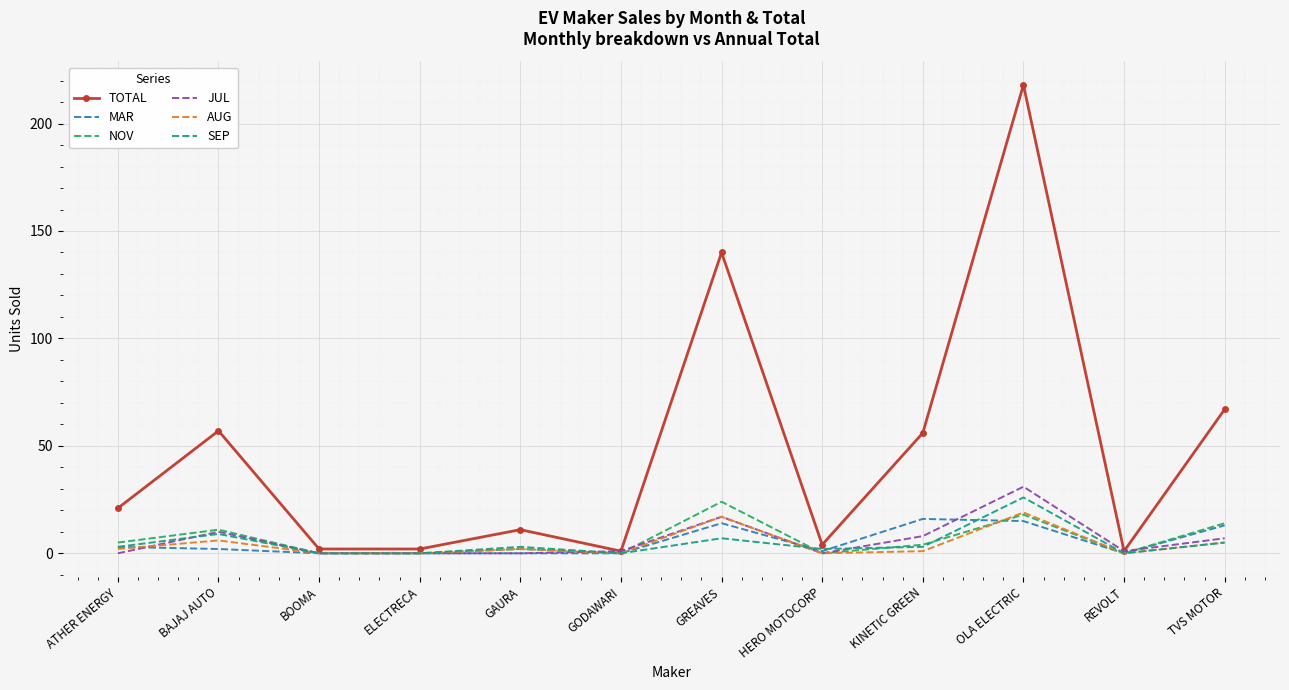

Which series has the widest spread of values?

TOTAL